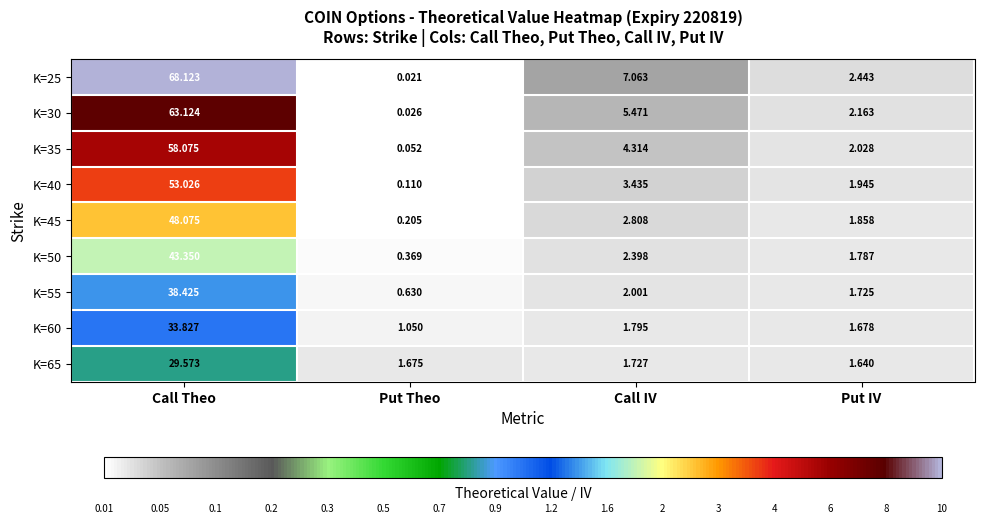

Which label corresponds to the largest value in the chart?

Call Theo